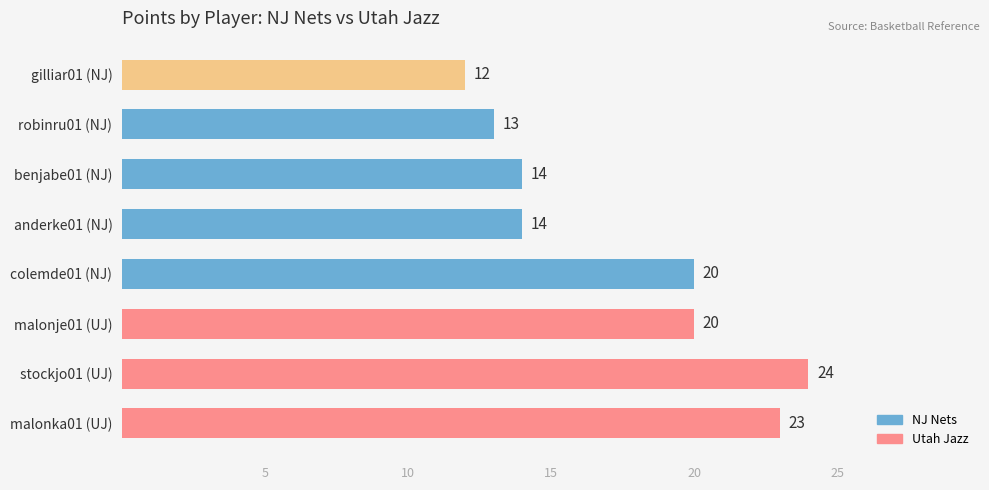

What is the smallest value displayed?

12